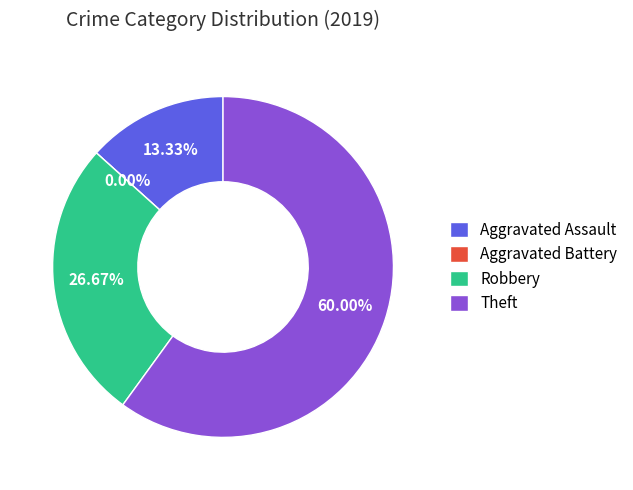

What percentage is the Robbery slice, to the nearest percent?

27%